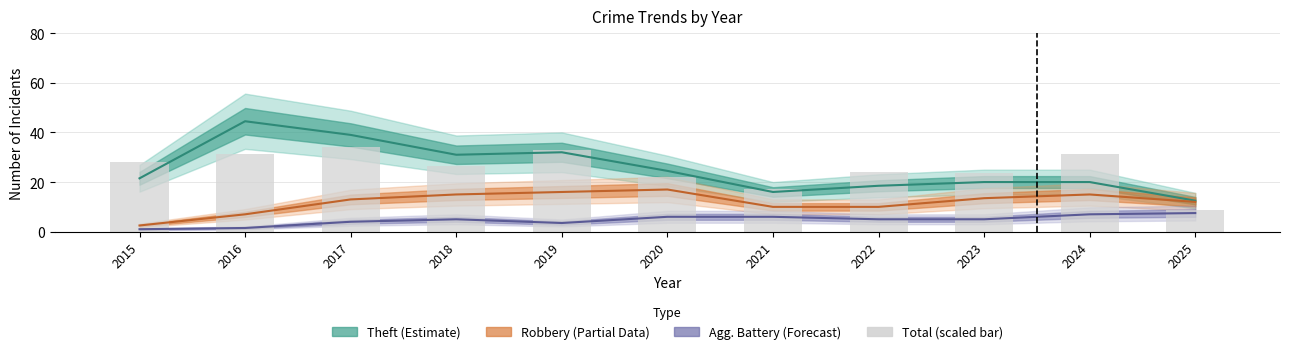

What is the change in value from 2019 to 2021?

-15.9